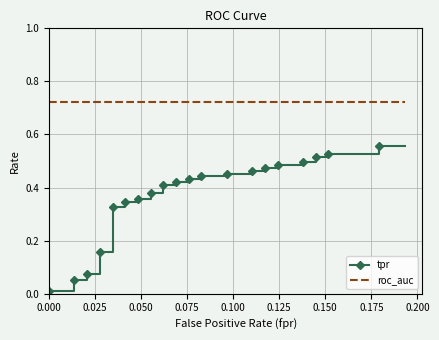

What is the highest value of the tpr series?

0.6